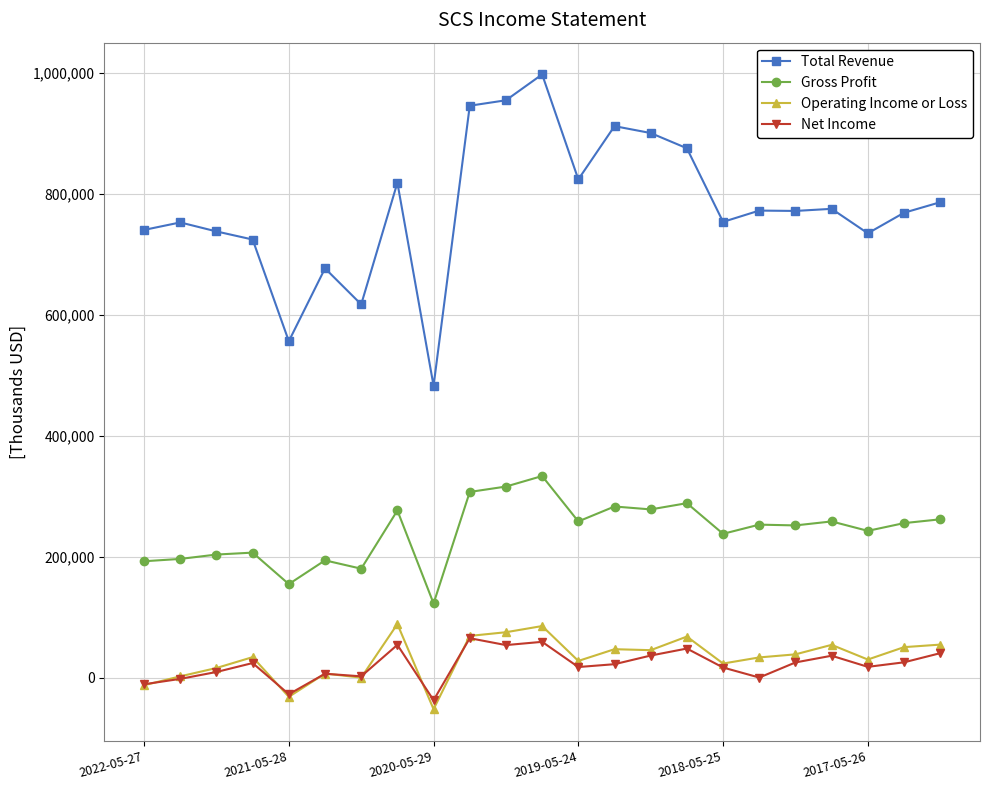

True or false: Net Income and Total Revenue intersect in this chart.

False